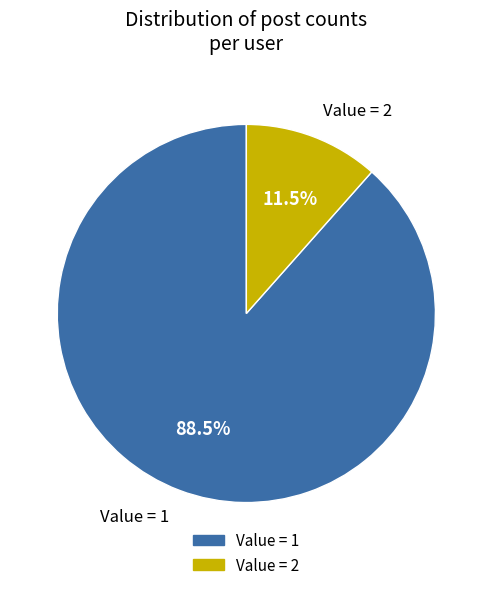

Combined, what portion of the pie is Value = 1 and Value = 2?

100.0%